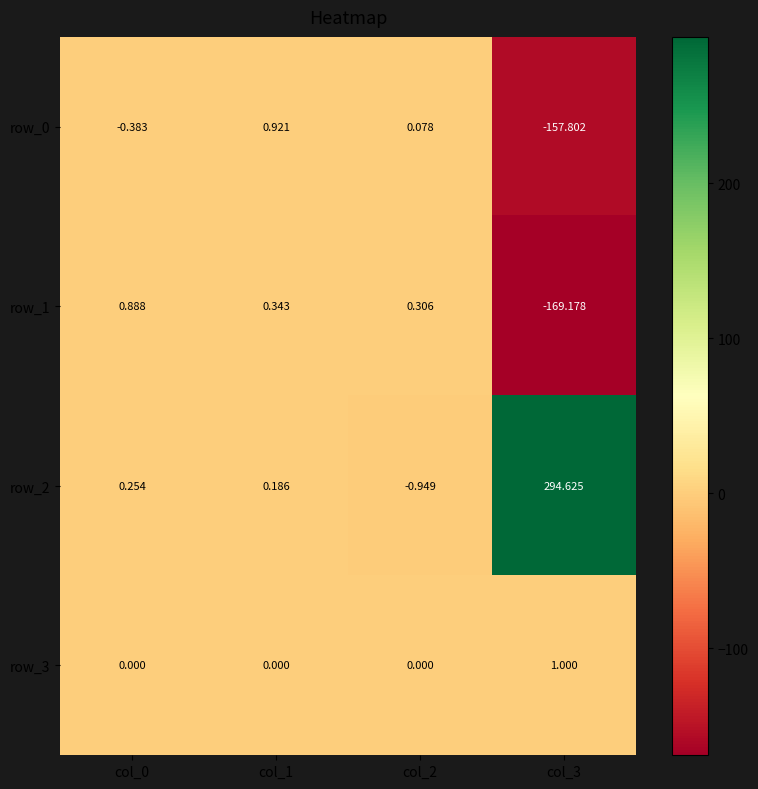

What is the smallest value displayed?

-169.2